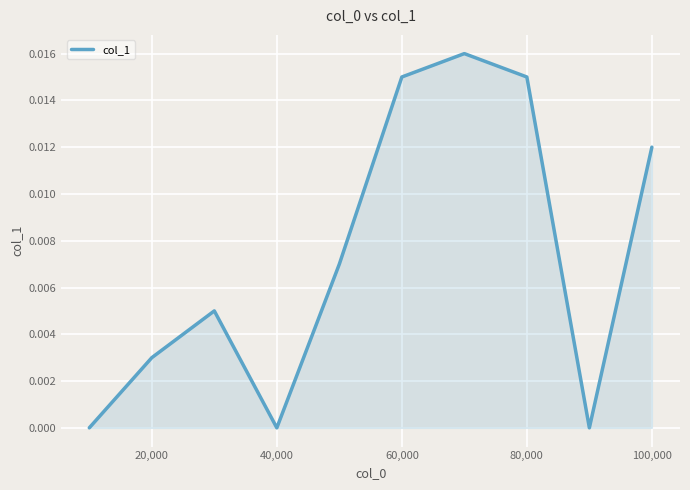

Between 40,000 and 20,000, which is larger?

20,000